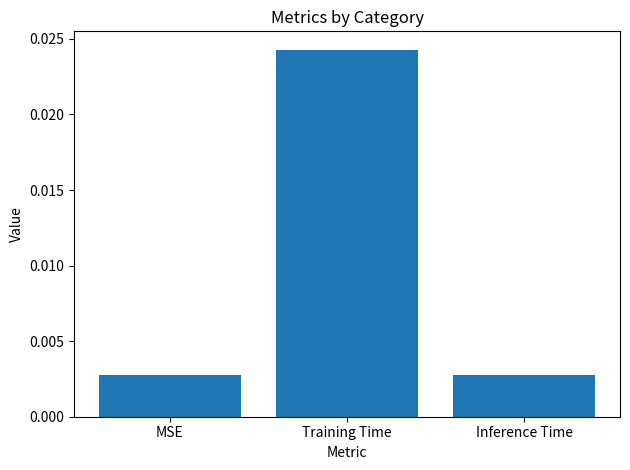

How many bars are there in total?

3